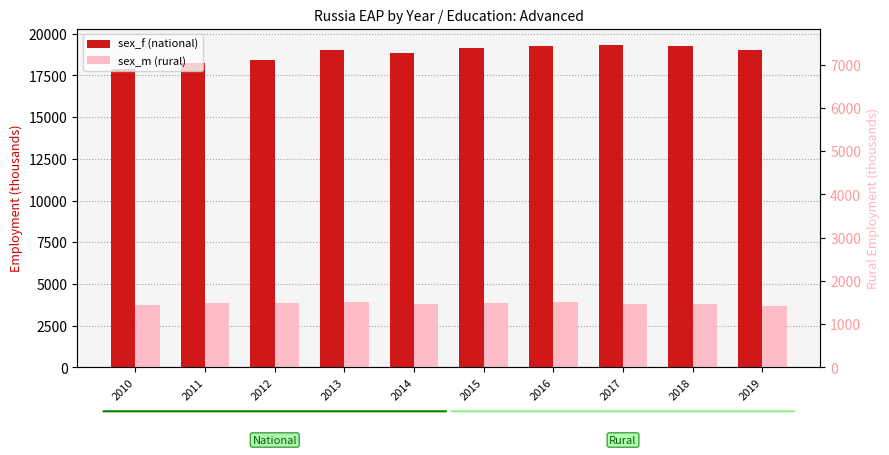

Which series has the widest spread of values?

sex_f